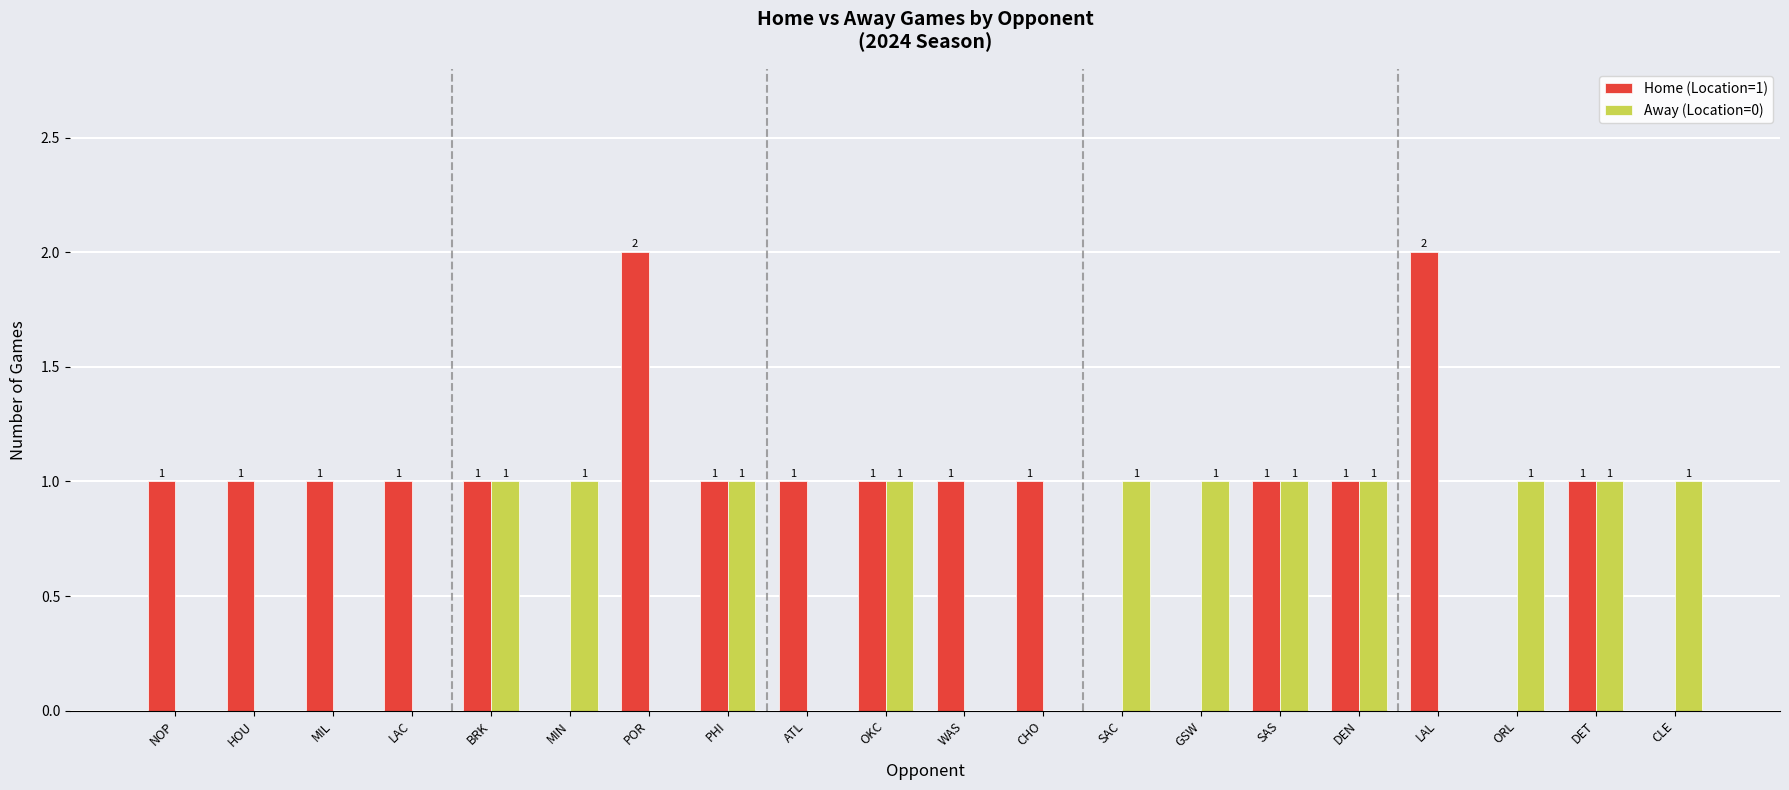

How many data points does each series have?

20